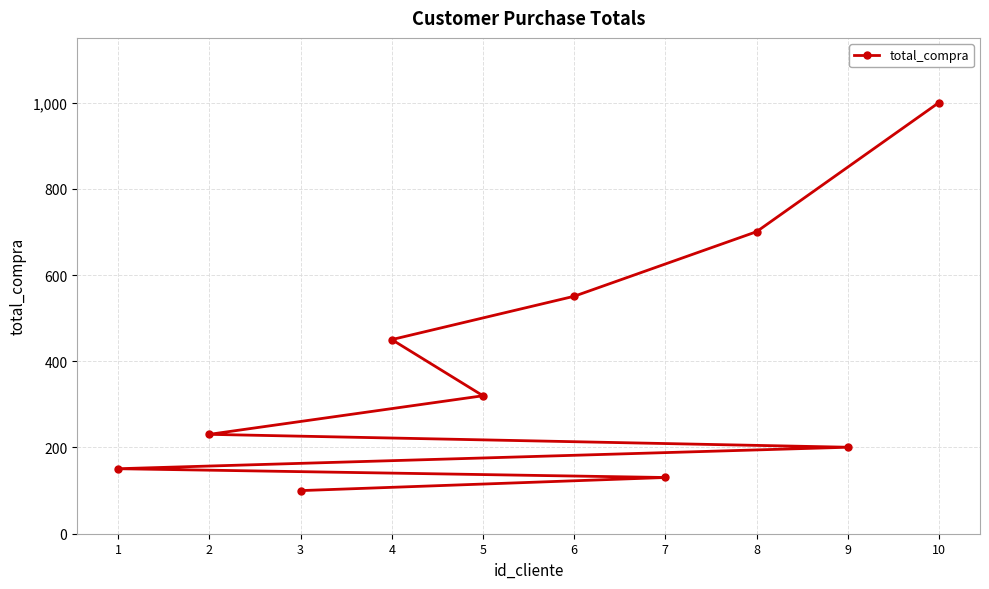

Where does the data first go above 320?

4